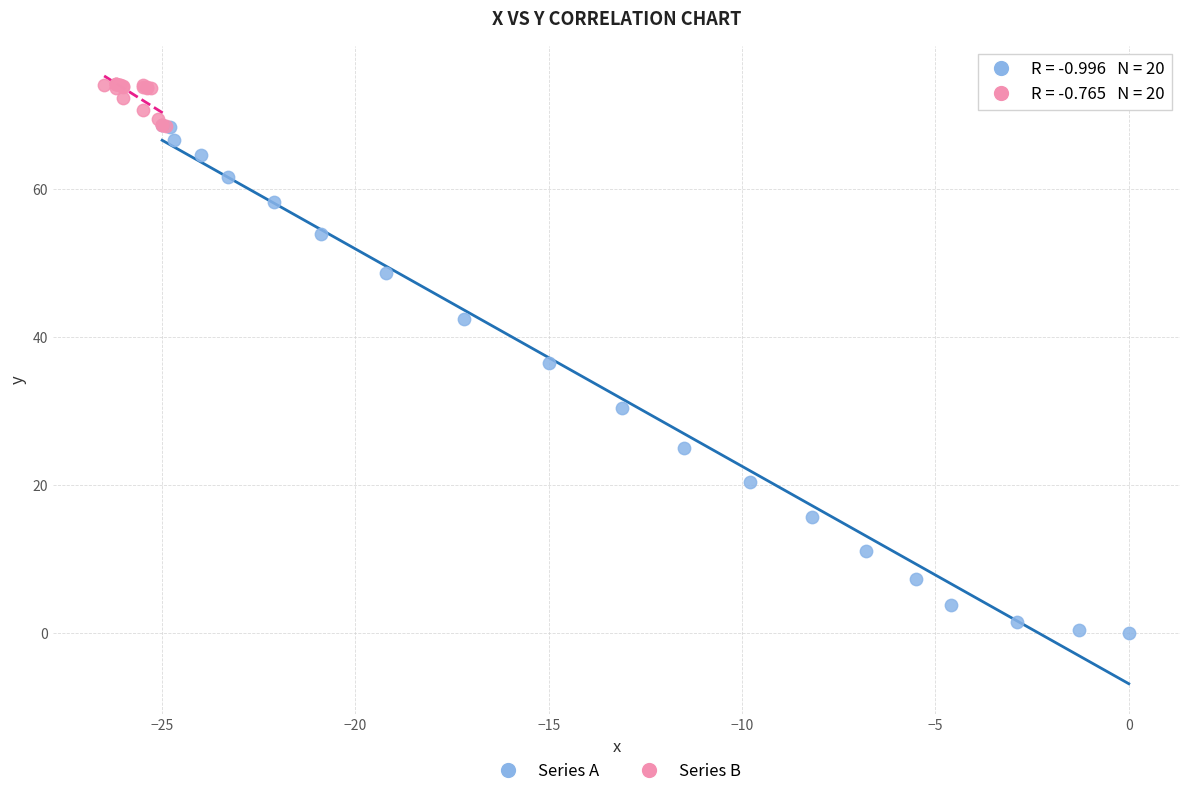

Which series reaches the minimum Y coordinate?

Series A